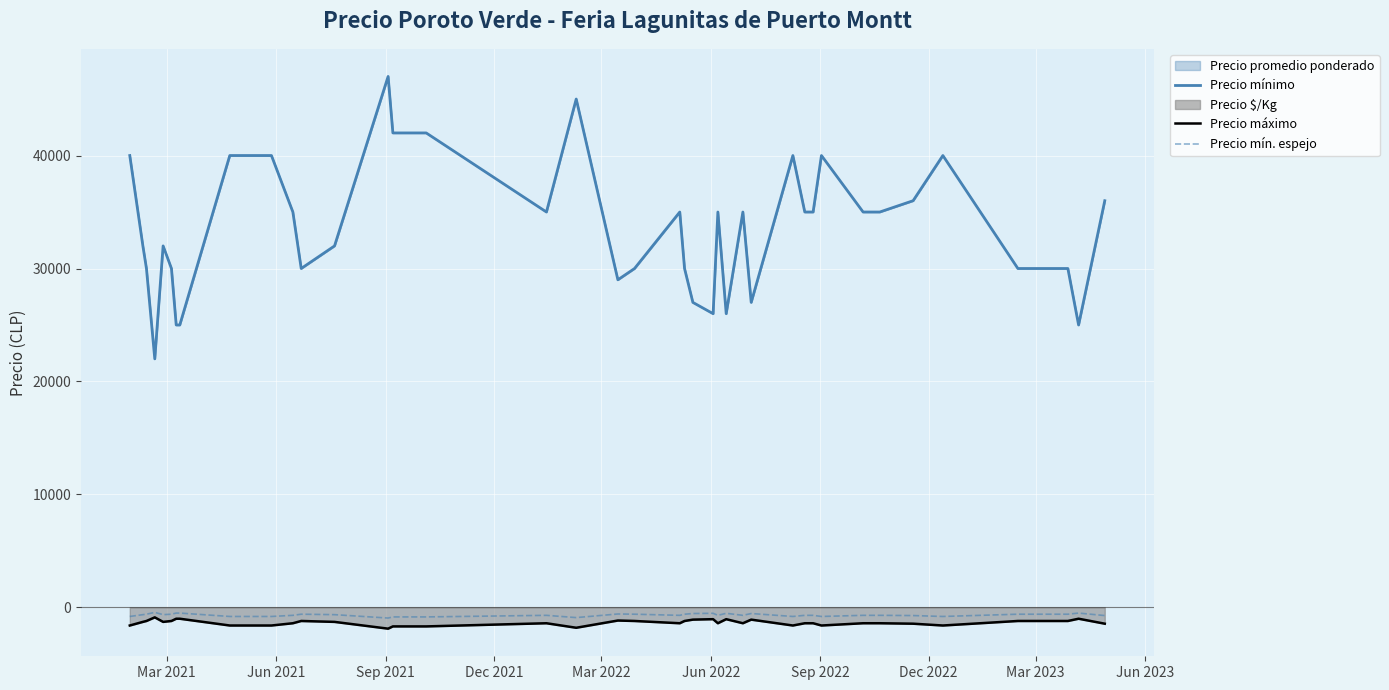

How many series are shown in this chart?

3